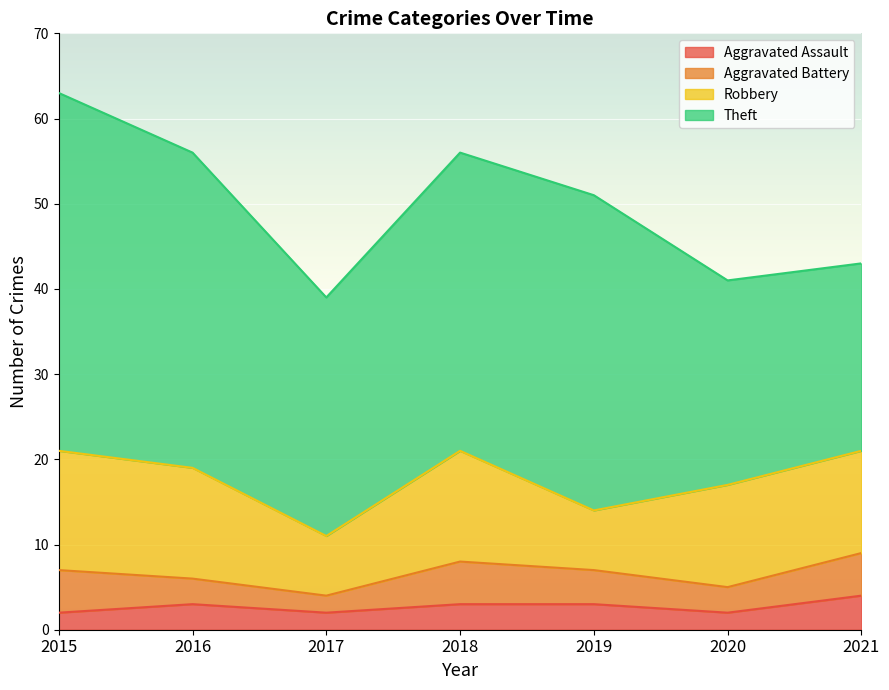

Which series has the largest total across all categories?

Theft